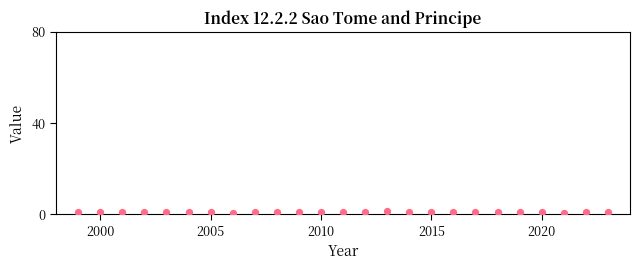

What is the range of X values (max minus min)?

24.0